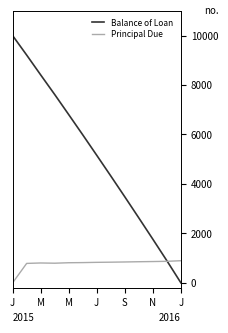

Which series has the widest spread of values?

Balance of Loan